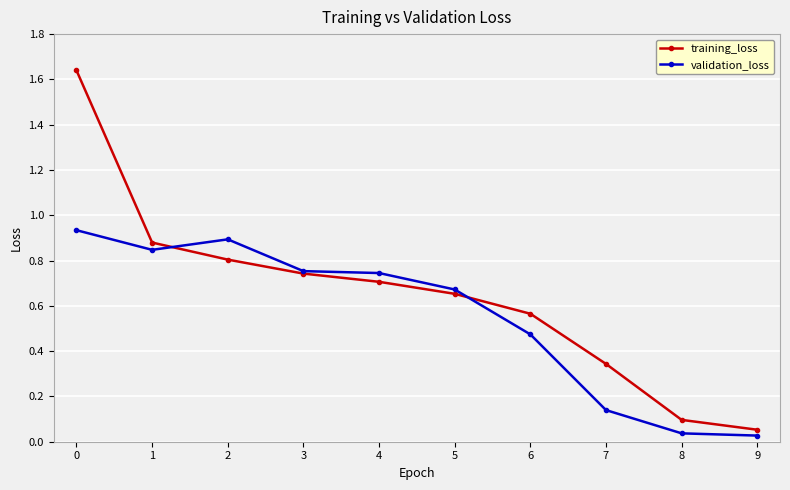

Rank the series by their maximum value, from lowest to highest.

validation_loss, training_loss